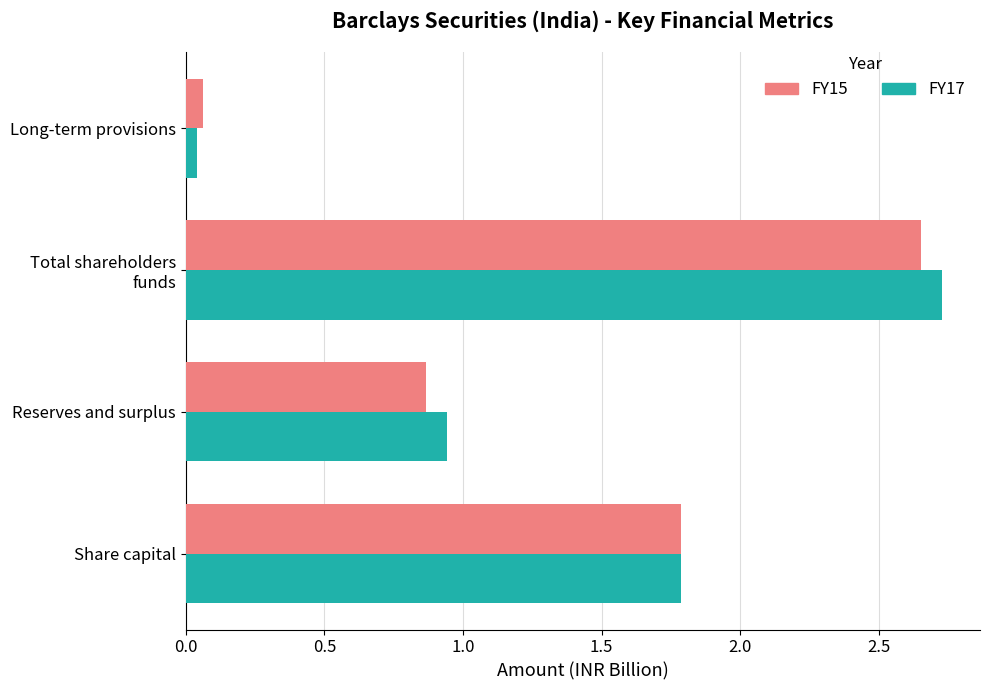

What is the difference between the maximum and second lowest values in the FY17 series?

1.8